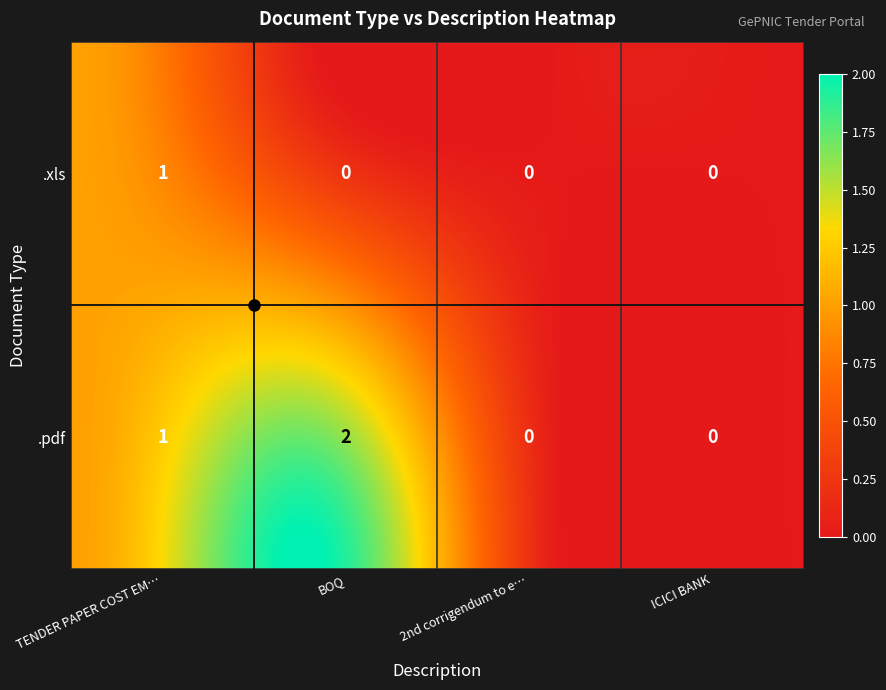

How many .pdf values are between 0 and 2?

4